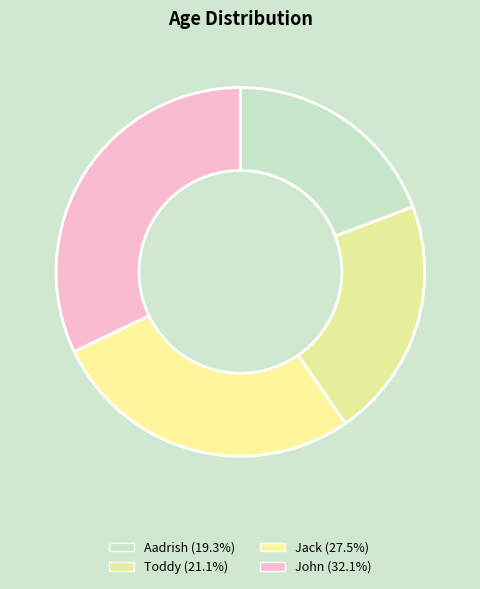

Combined, do Jack and John account for over 50%?

Yes